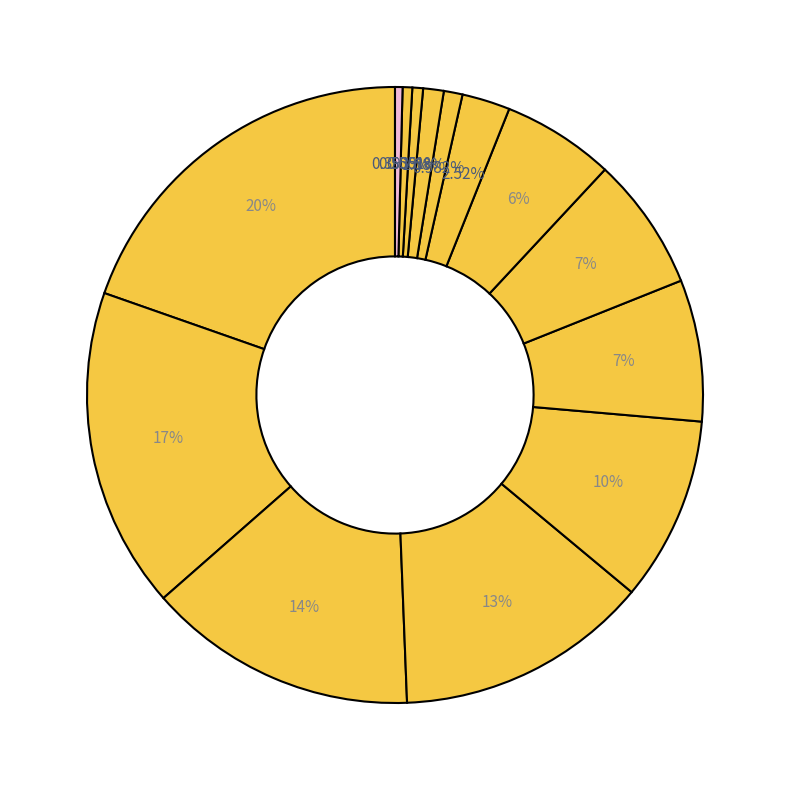

How many slices are in this pie chart?

14